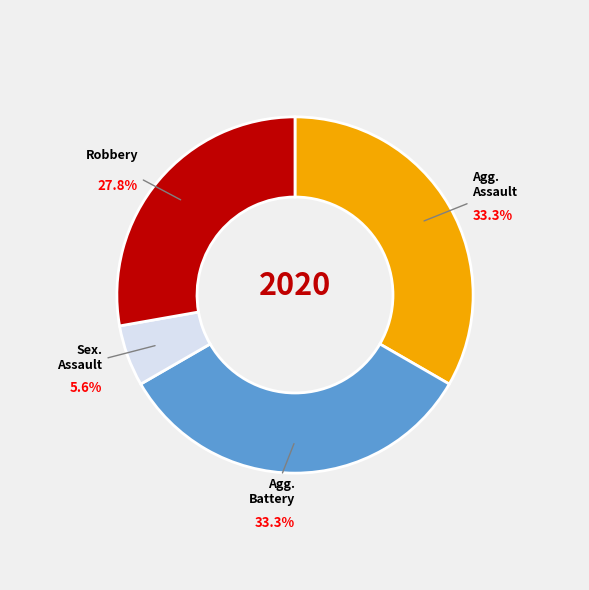

How many slices are in this pie chart?

4